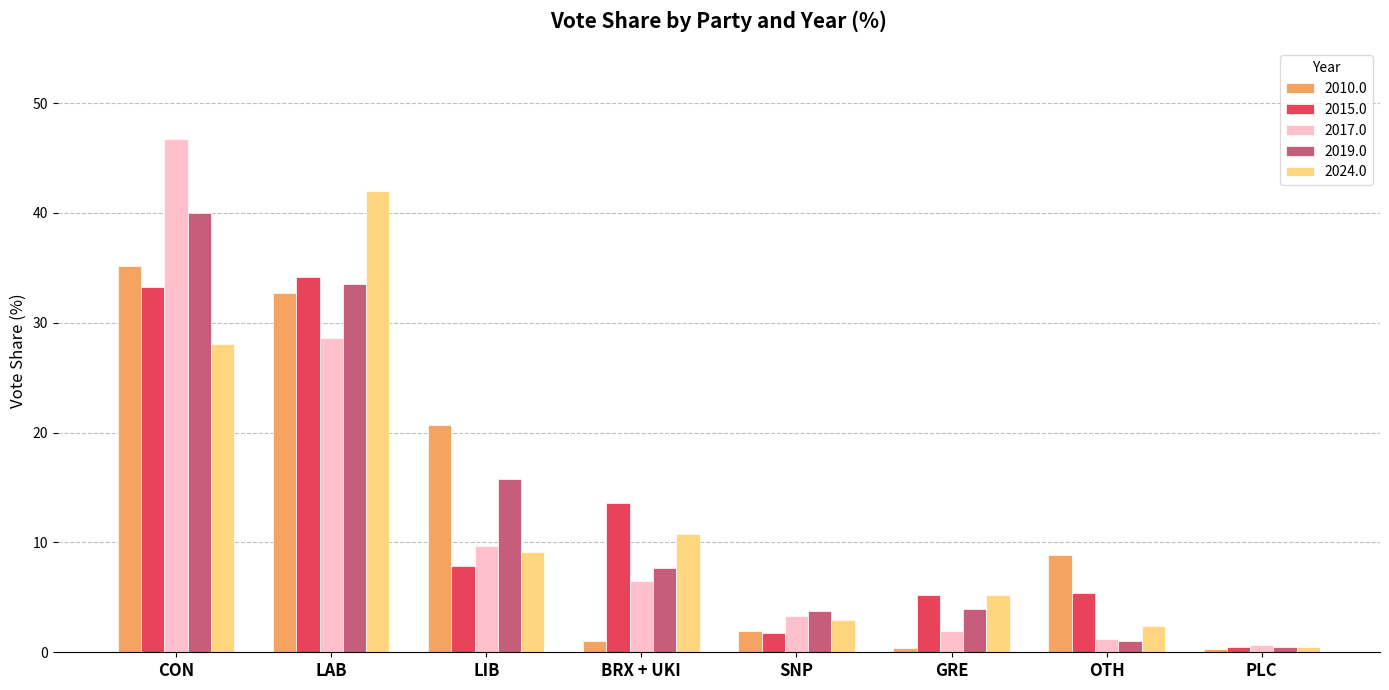

The 2010.0 series shows 20.7 at LIB. True or false?

True